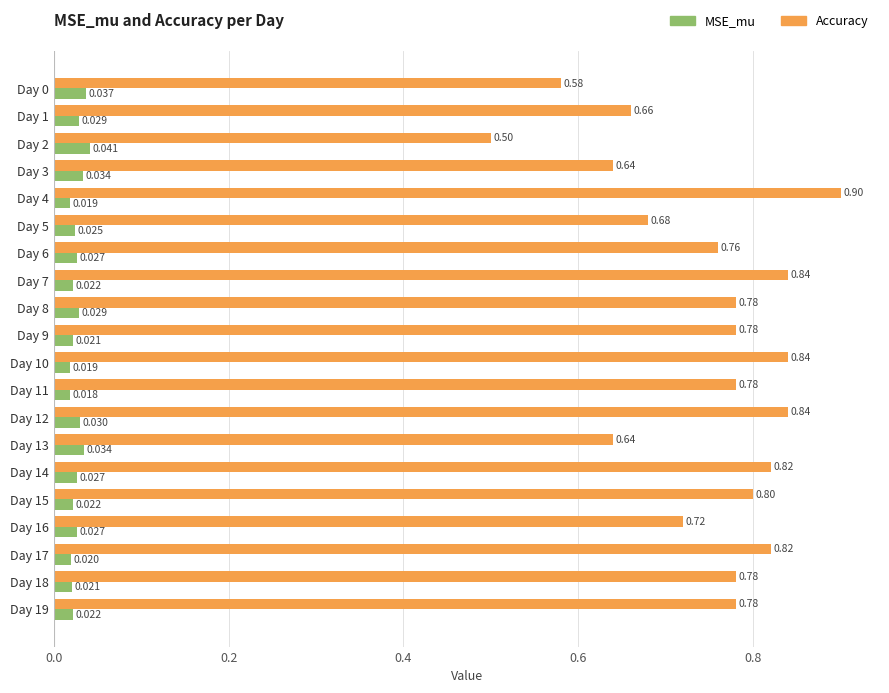

Which series changed the most between Day 6 and Day 17?

Accuracy